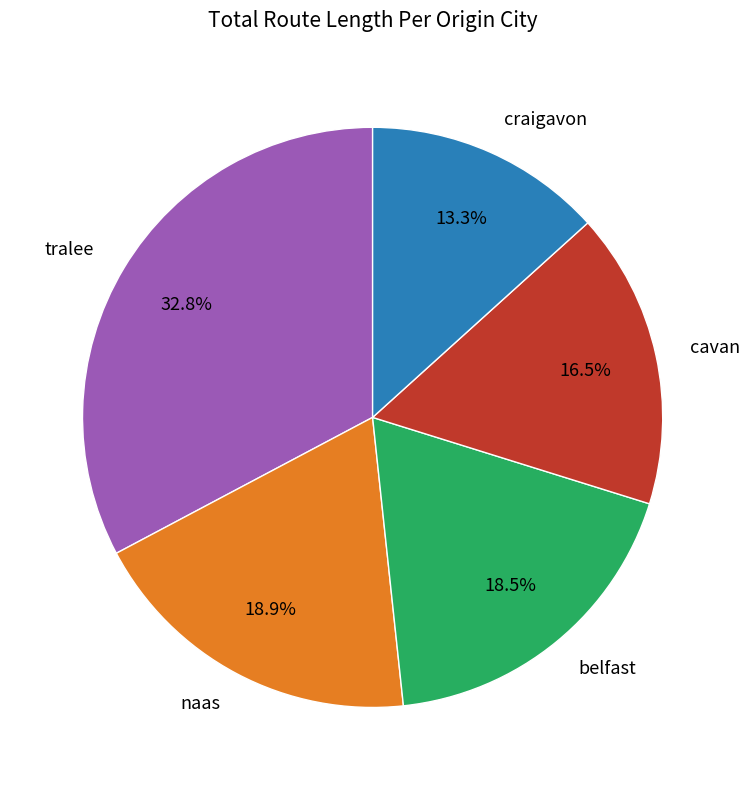

What percentage is NOT represented by naas?

81.1%